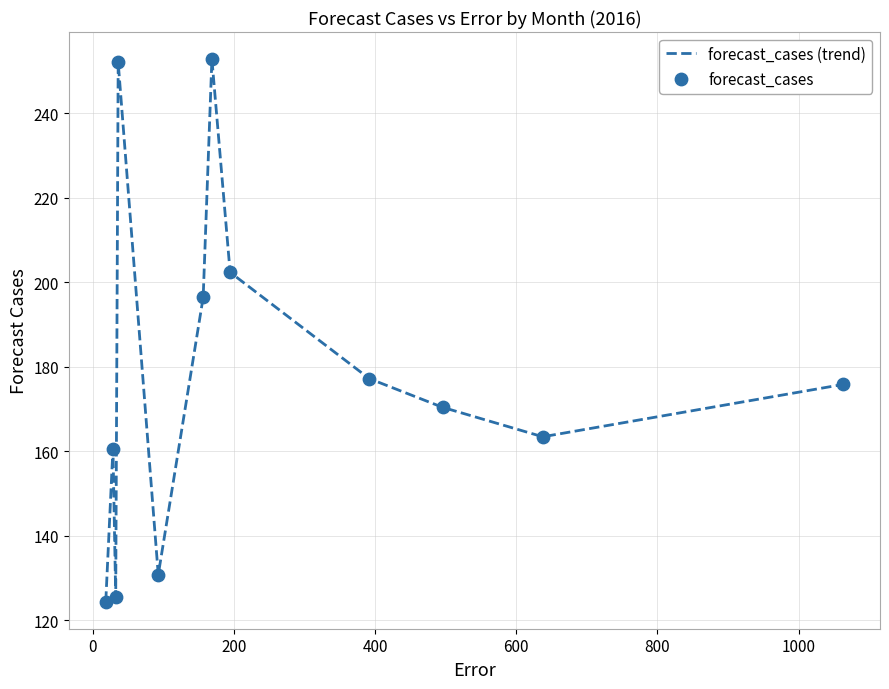

What is the minimum value shown in the chart?

124.4